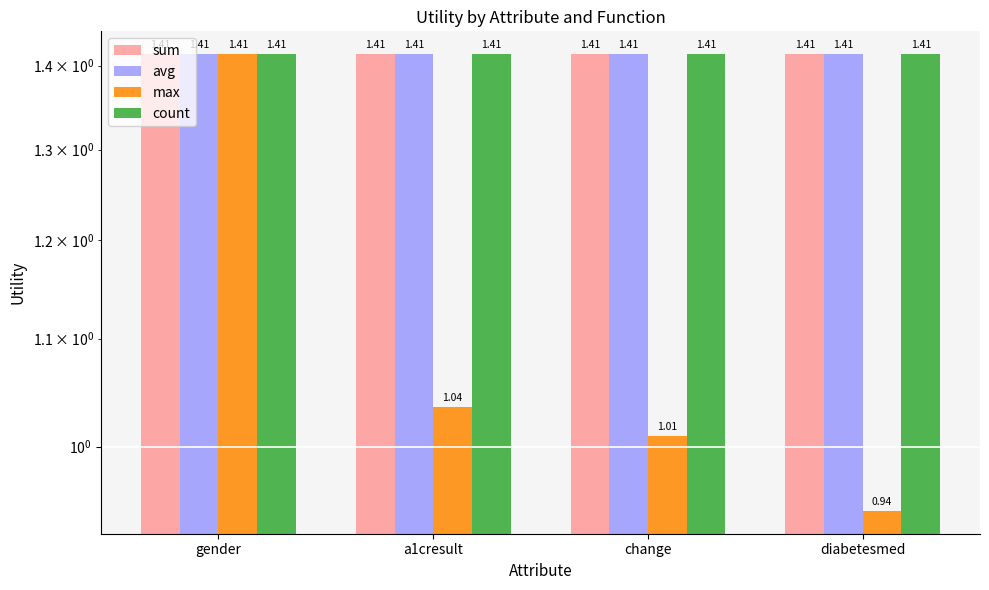

What is the label of the 2nd bar from the left?

a1cresult